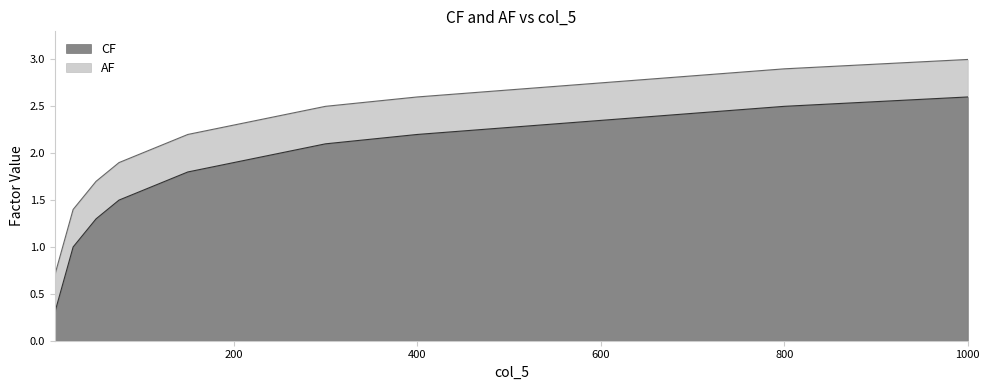

Which series has the largest total across all categories?

AF